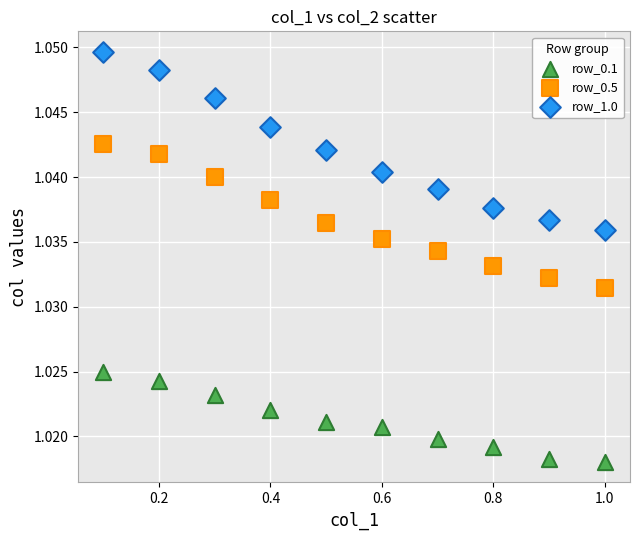

Which series has the widest spread of Y values?

row_1.0